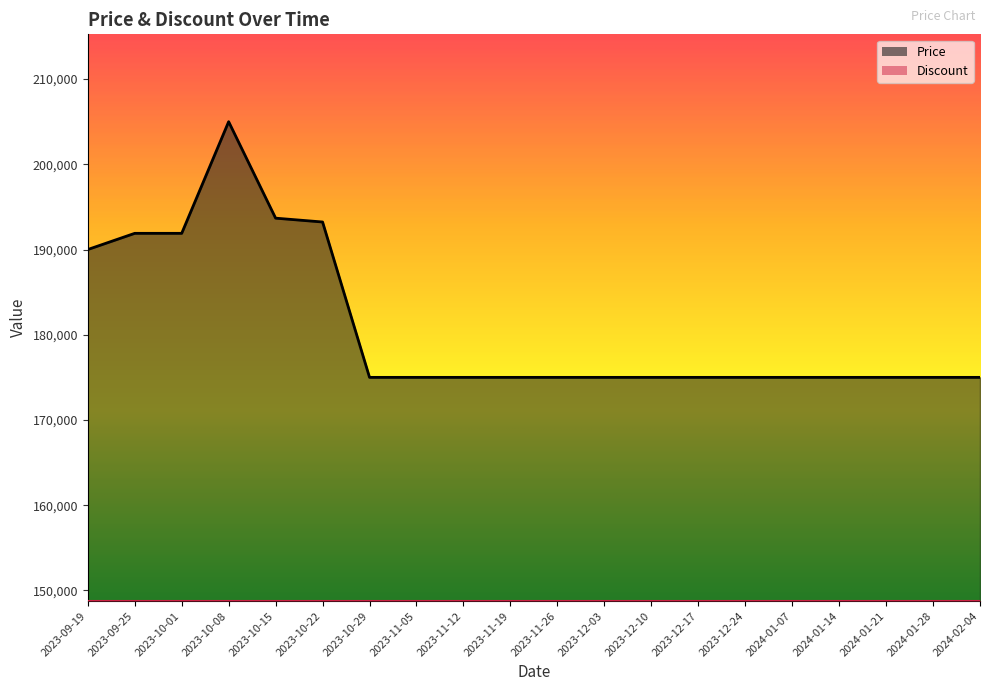

Reading left to right, what are all the values shown in this chart?

2023-09-19=190000	2023-09-25=191900	2023-10-01=191900	2023-10-08=205000	2023-10-15=193680	2023-10-22=193230	2023-10-29=175000	2023-11-05=175000	2023-11-12=175000	2023-11-19=175000	2023-11-26=175000	2023-12-03=175000	2023-12-10=175000	2023-12-17=175000	2023-12-24=175000	2024-01-07=175000	2024-01-14=175000	2024-01-21=175000	2024-01-28=175000	2024-02-04=175000